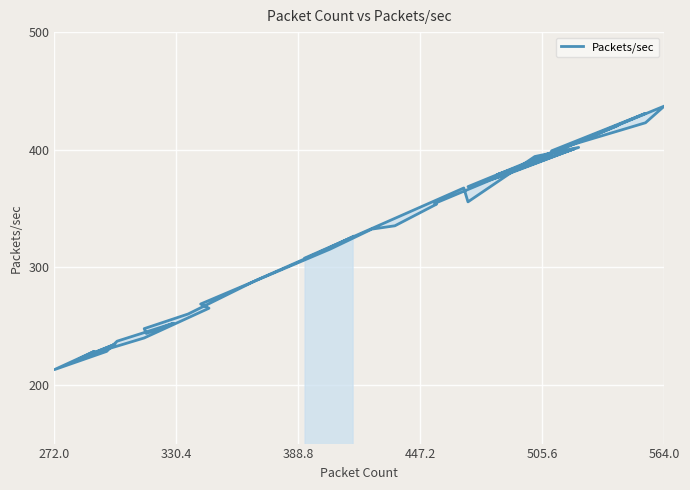

Is it true that the value at 23 is 63.5?

False